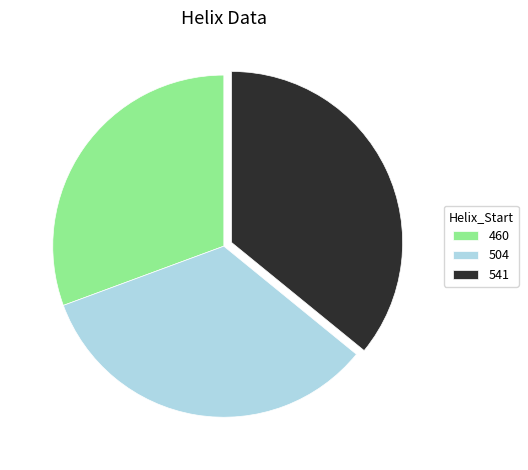

Between 504 and 541, which is larger?

541